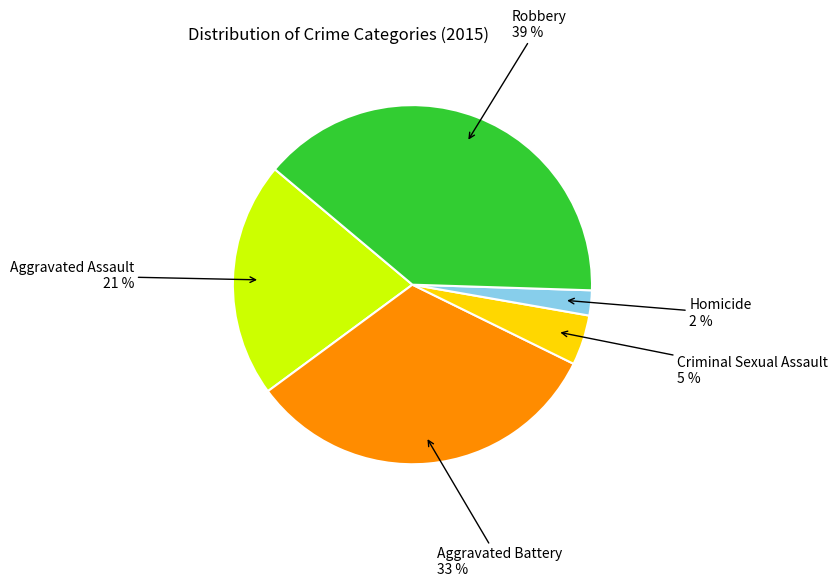

What is the ratio of the value at Robbery 39 % to the value at Aggravated Battery 33 %?

1.2